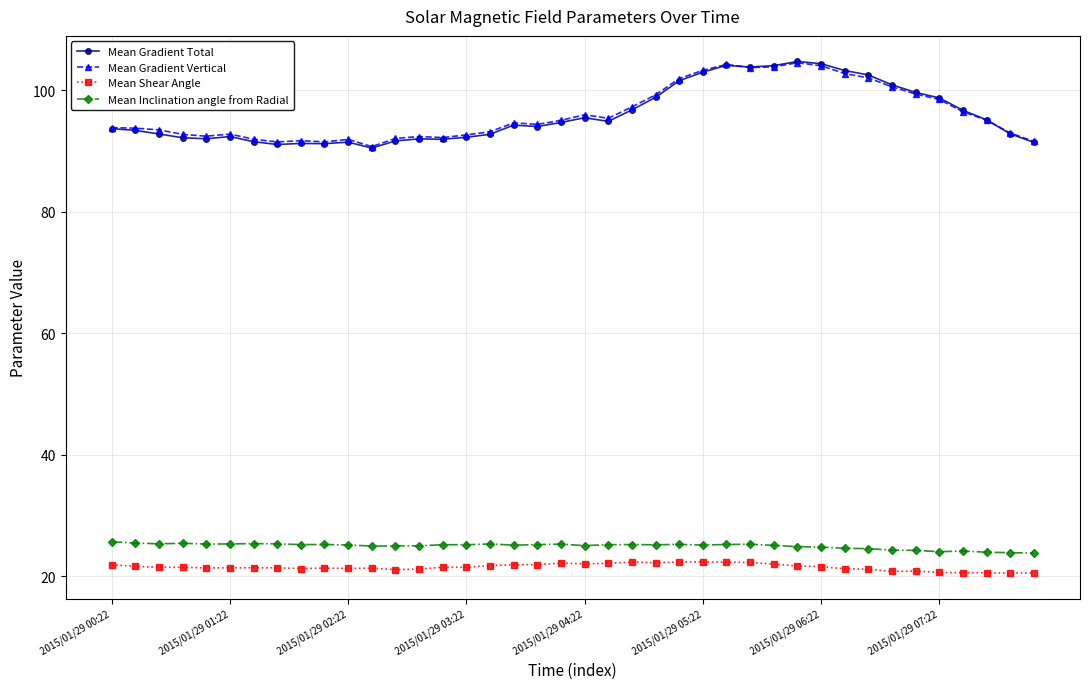

At how many categories does at least one series exceed 51?

40